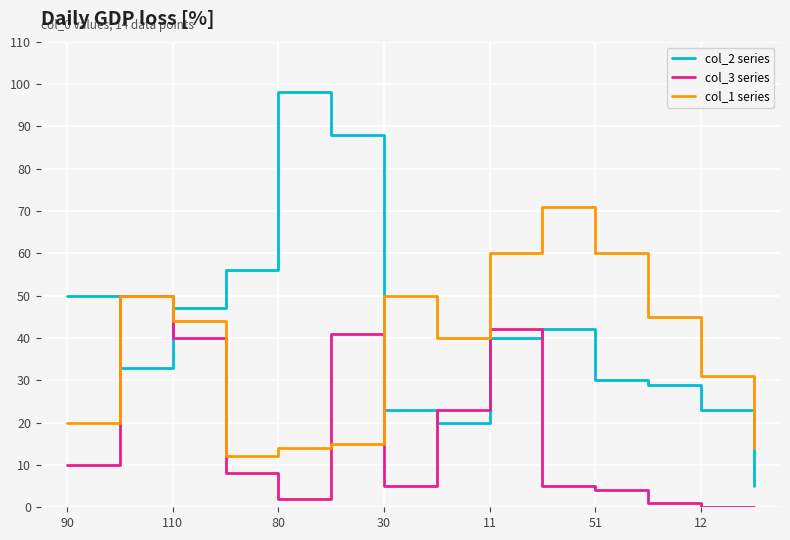

Which series has the widest spread of values?

col_2 series